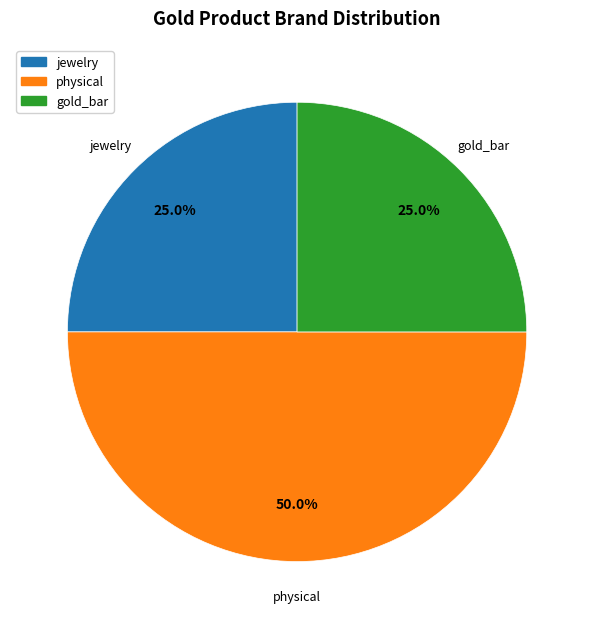

How many segments does this pie chart have?

3